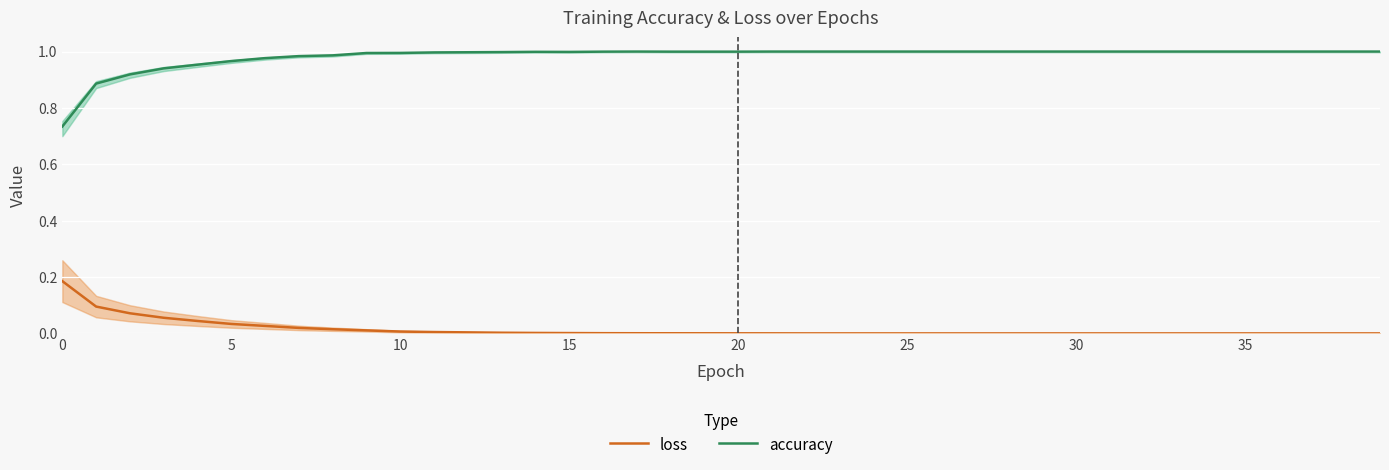

List the series in order of their peak value, highest first.

accuracy, loss